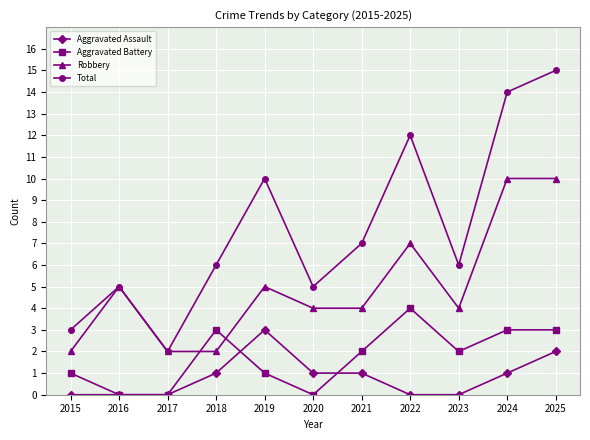

What is the difference between the maximum and minimum values in the Aggravated Assault series?

3